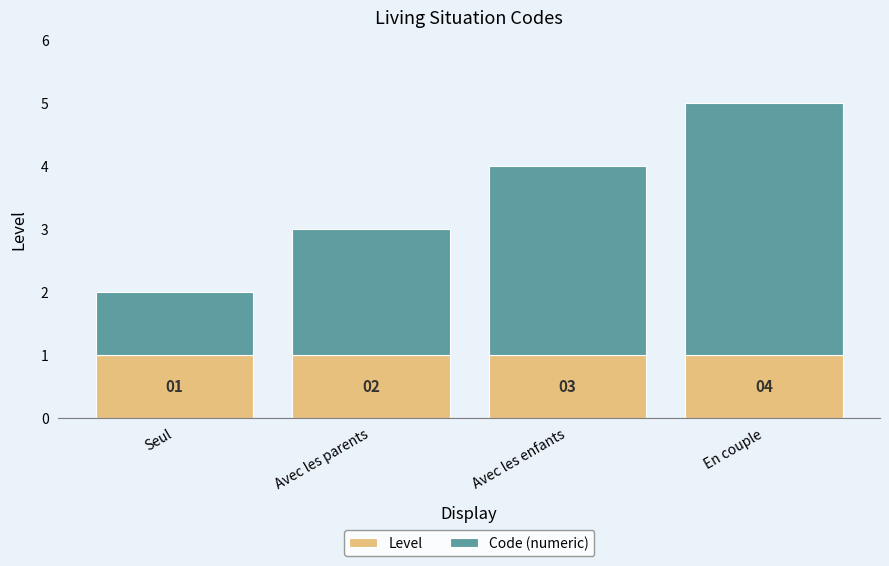

The Level series shows 1 at Avec les parents. True or false?

True